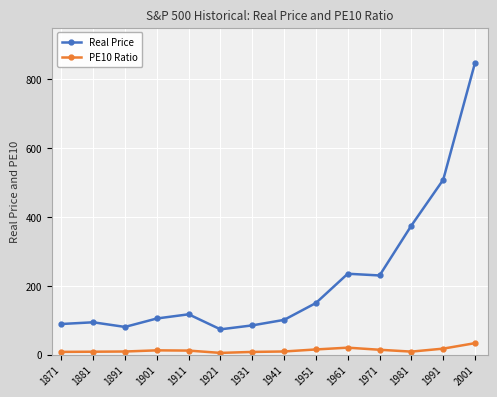

What is the lowest value of the Real Price series?

73.5